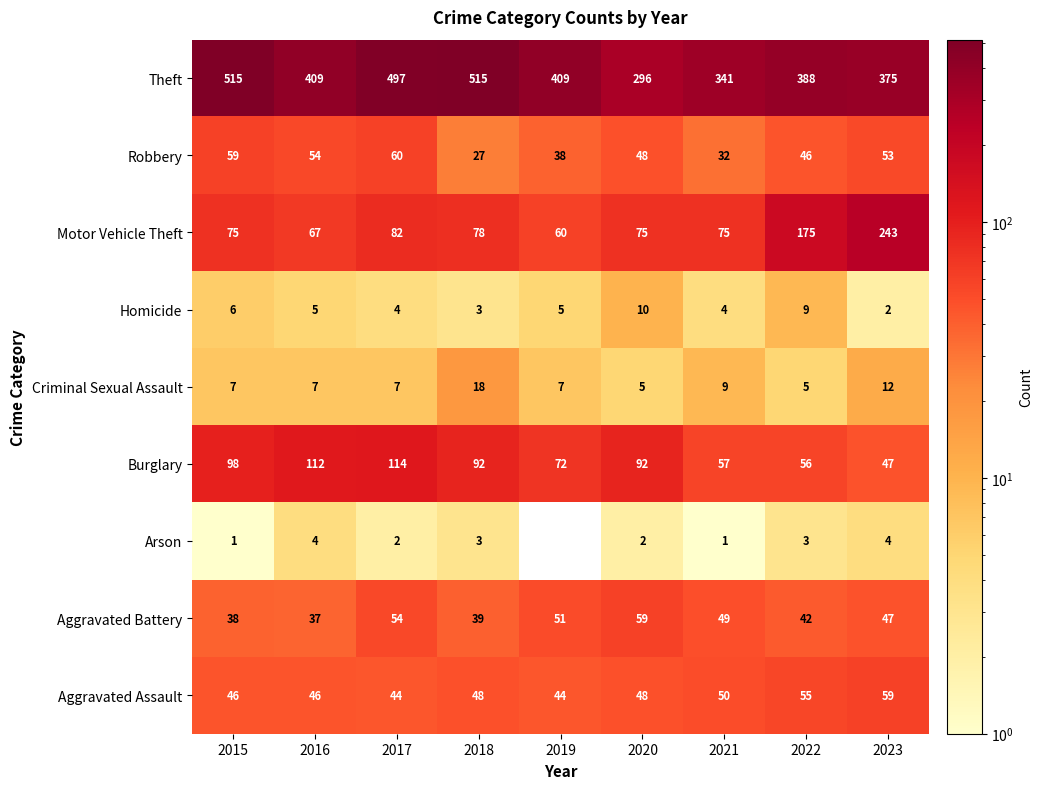

What is the sum of the Theft values at 2018 and 2023?

890